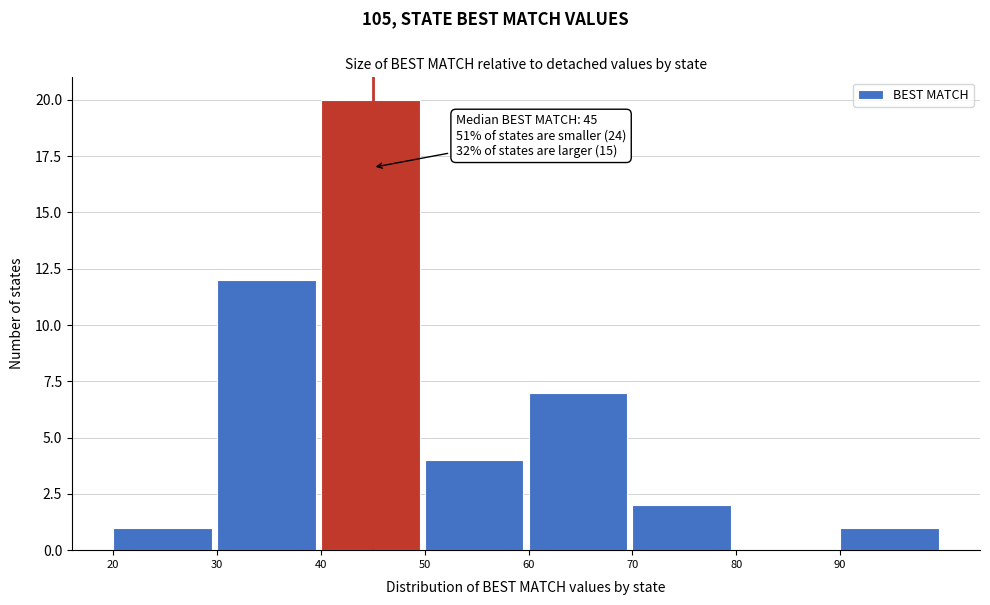

Which range on the x-axis has the tallest bar?

40 to 50